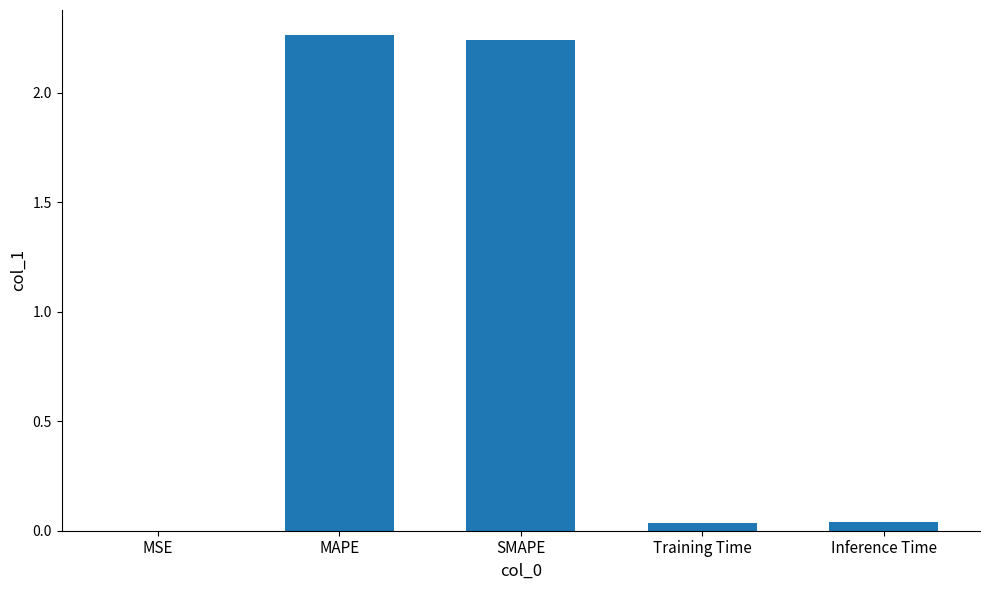

What is the sum of all values?

4.6